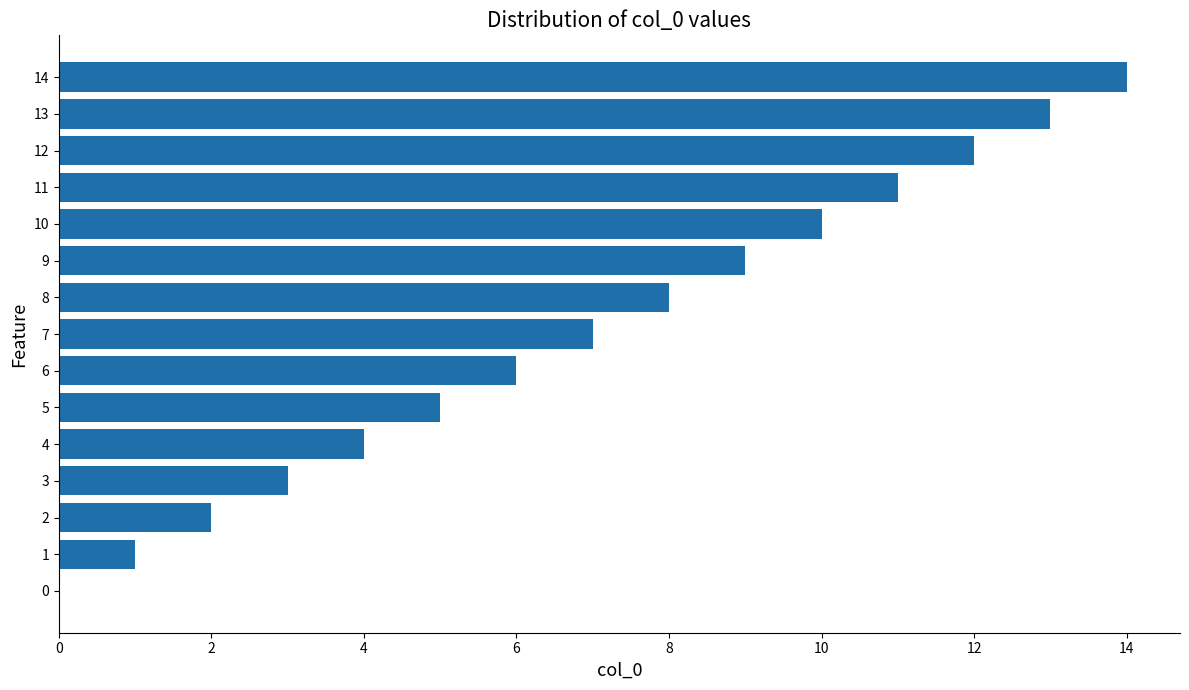

What is the change in value from 3 to 11?

+8